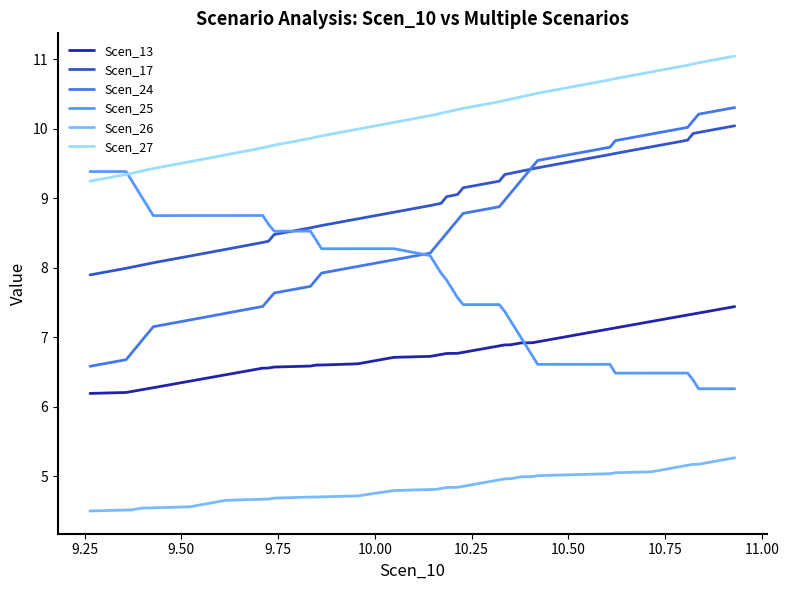

What is the minimum value shown in the chart?

4.5